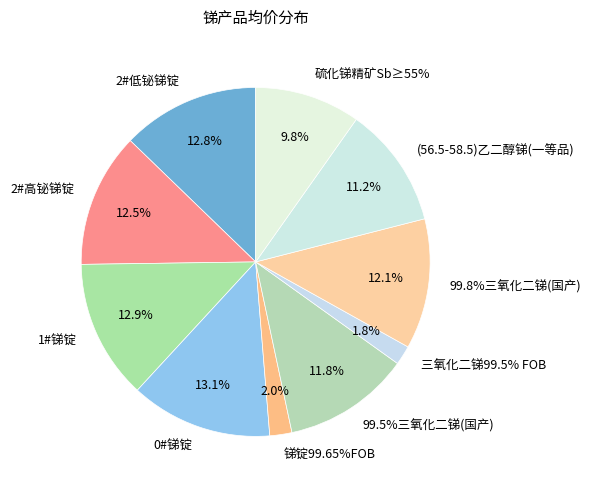

To the nearest percent, what portion does 三氧化二锑99.5% FOB represent?

2%